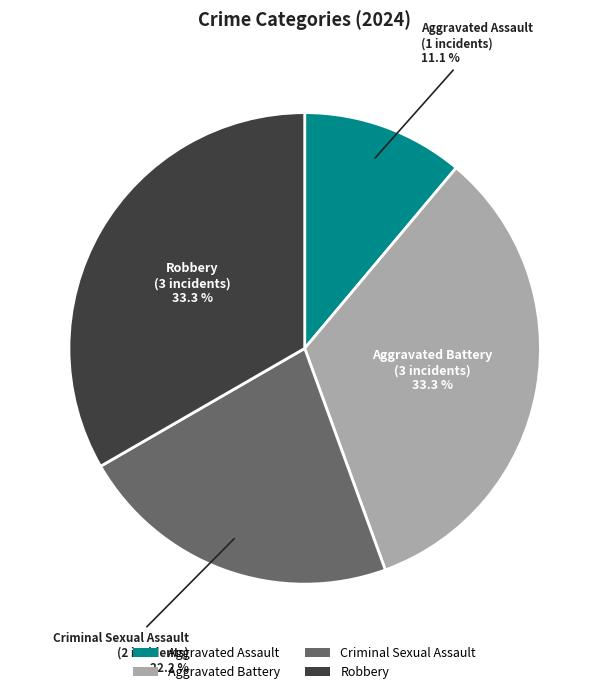

What percentage is the Aggravated Battery slice, to the nearest percent?

33%